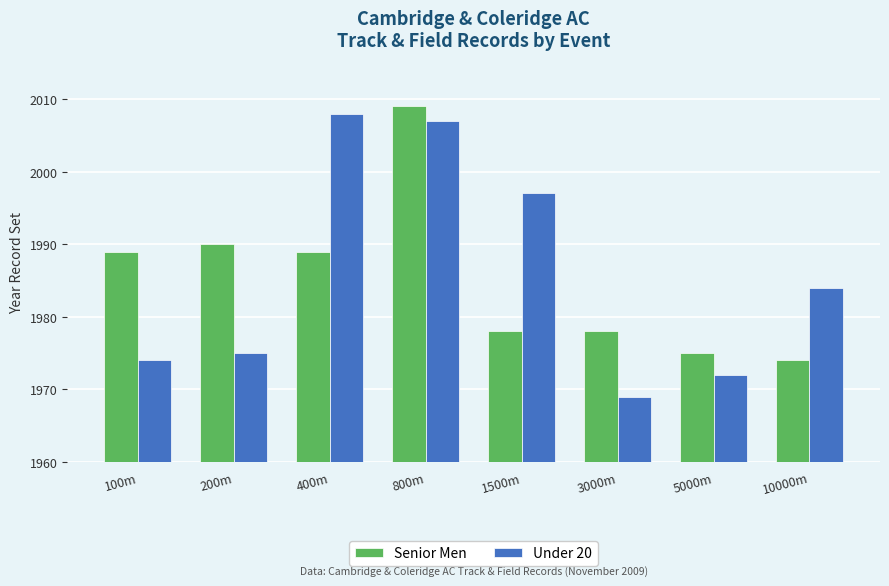

At 1500m, list the series in order from largest to smallest.

Under 20, Senior Men